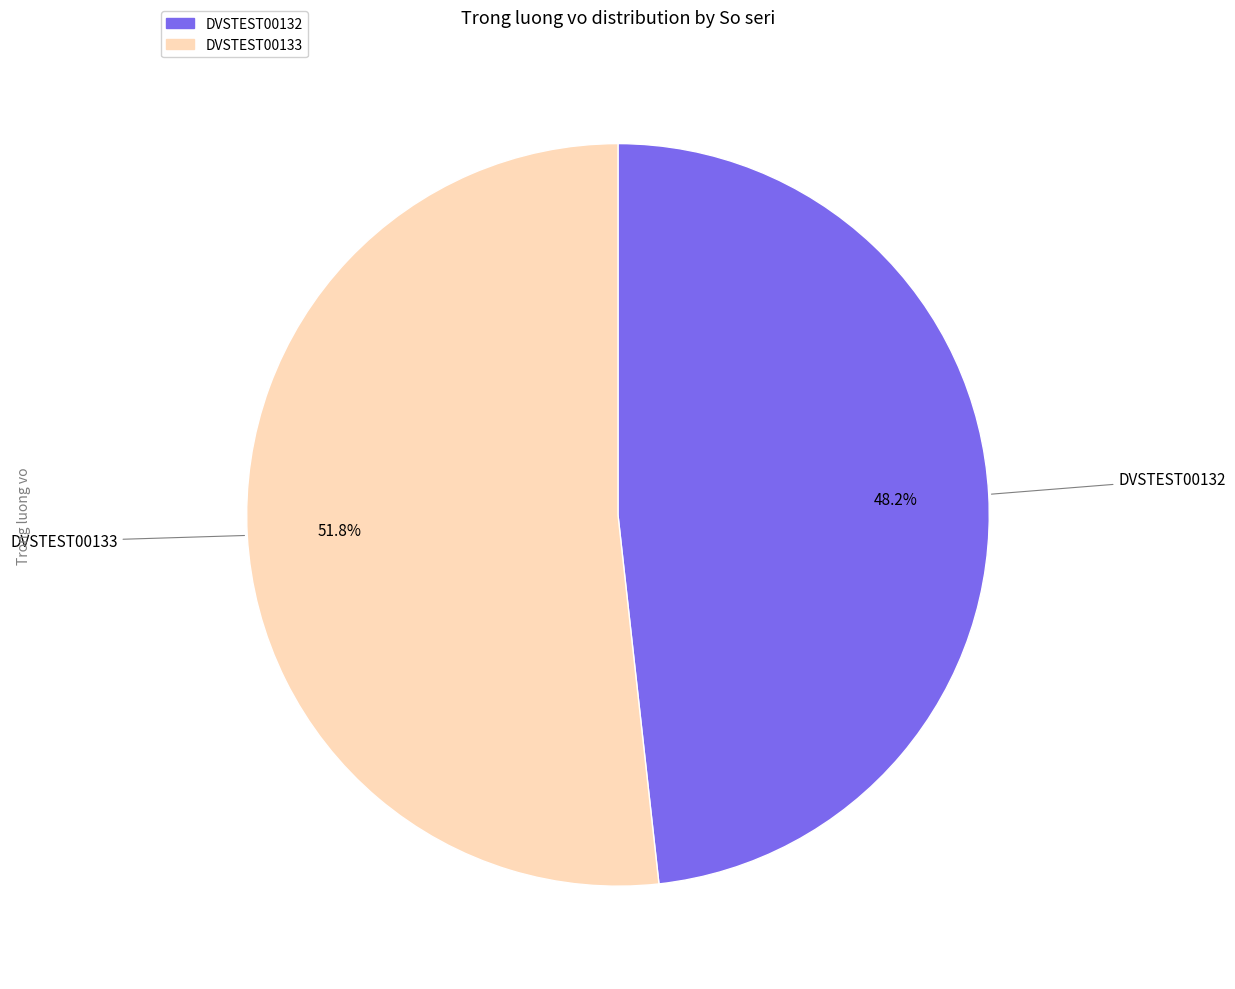

Which has a higher value, DVSTEST00133 or DVSTEST00132?

DVSTEST00133